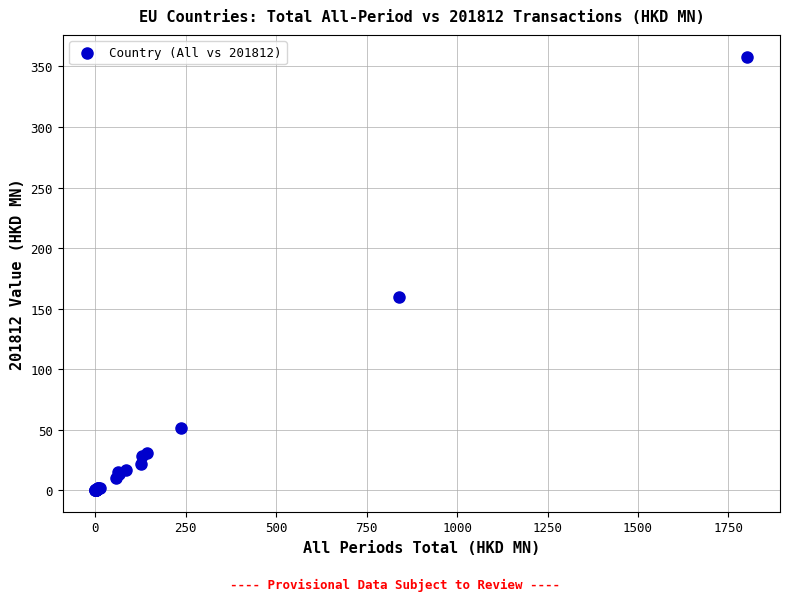

What Y value in the scatter plot is closest to 179?

159.4